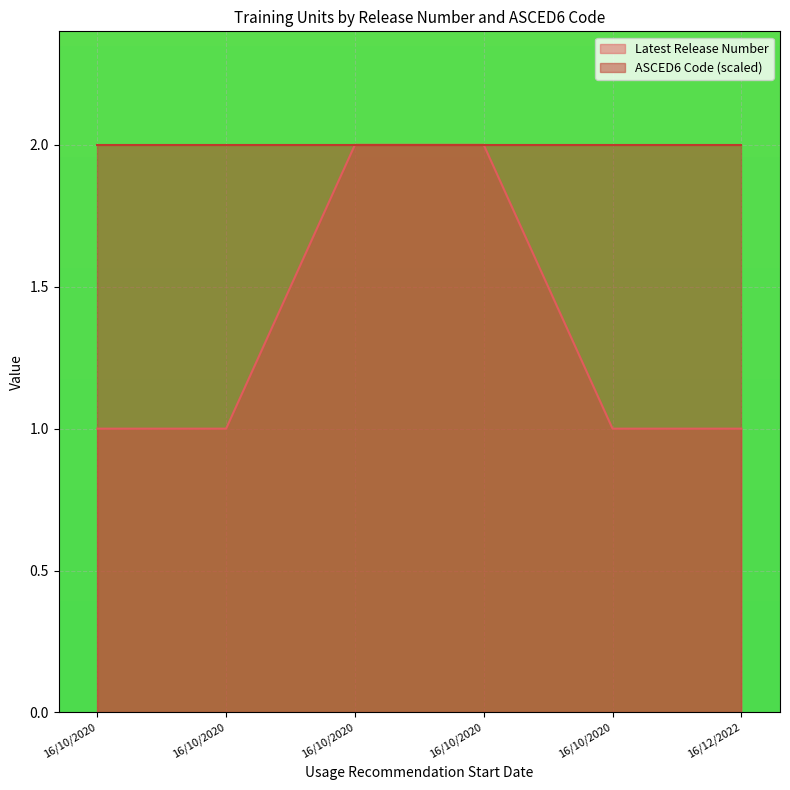

What are all the series names shown in the legend?

Latest Release Number, ASCED6 Code (scaled)